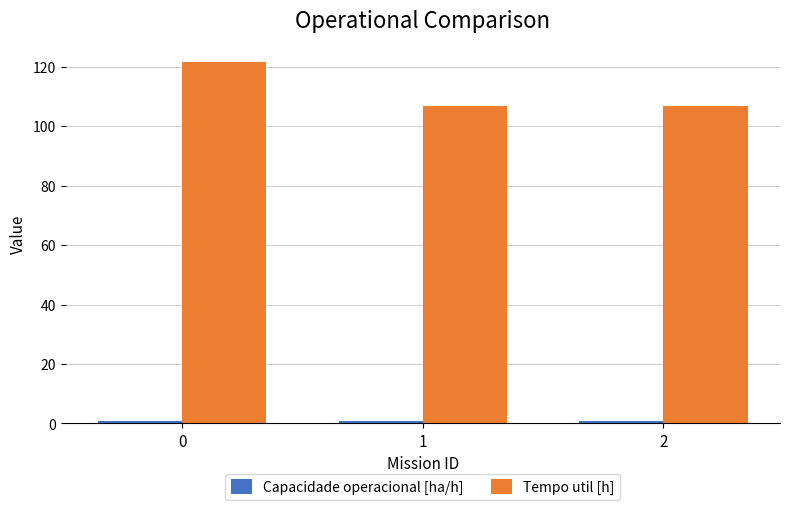

Which series has the largest total across all categories?

Tempo util [h]